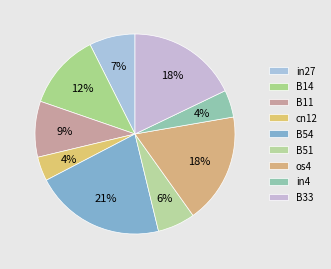

What portion of the pie excludes os4?

82.1%